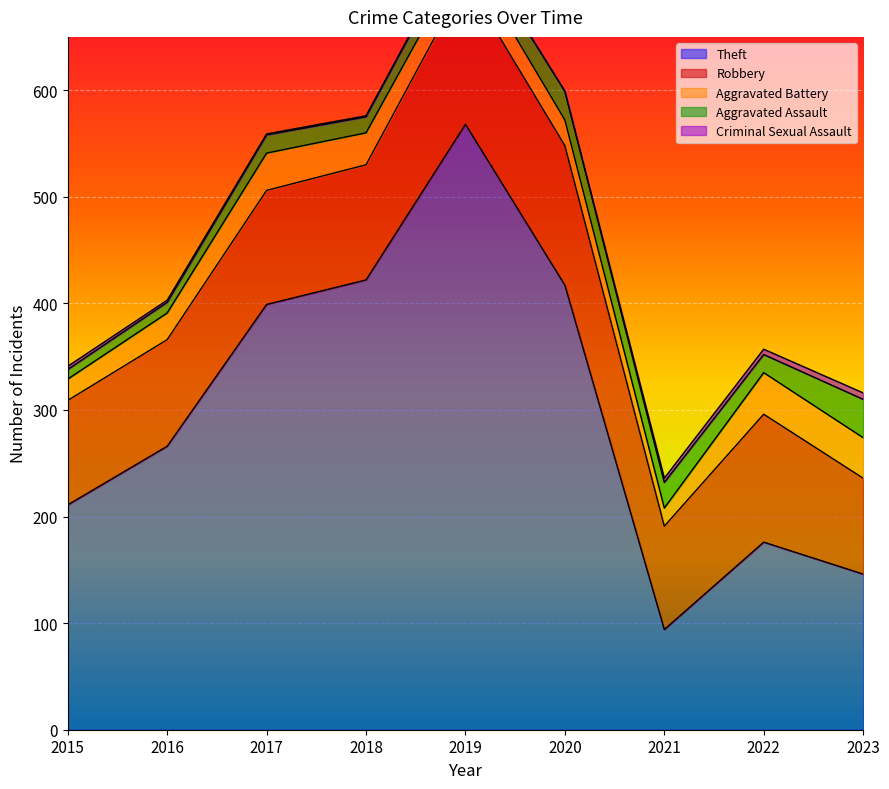

What is the total value across all series at 2018?

576